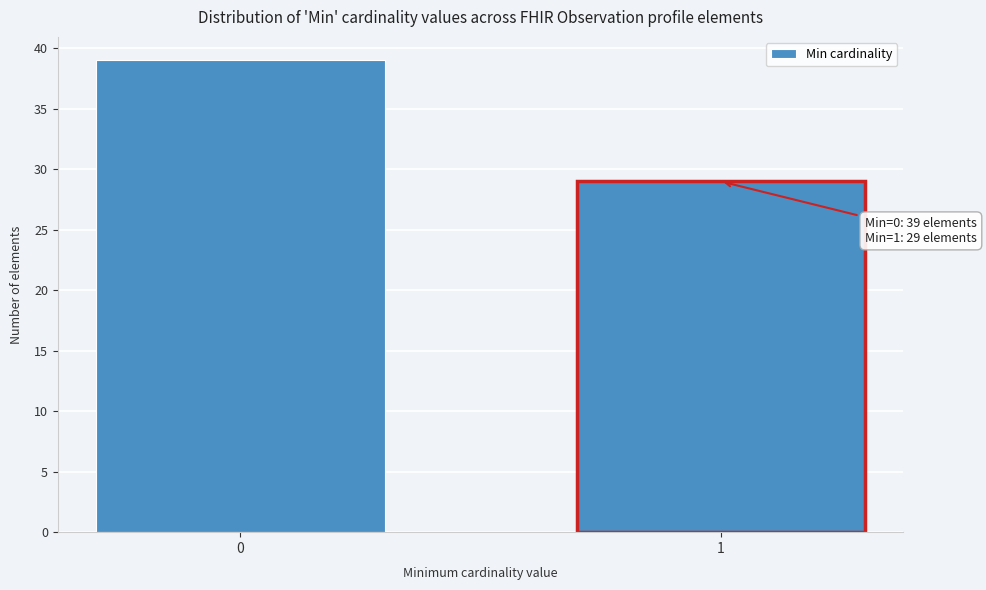

Reading left to right, what are all the values shown in this chart?

0=39	1=29